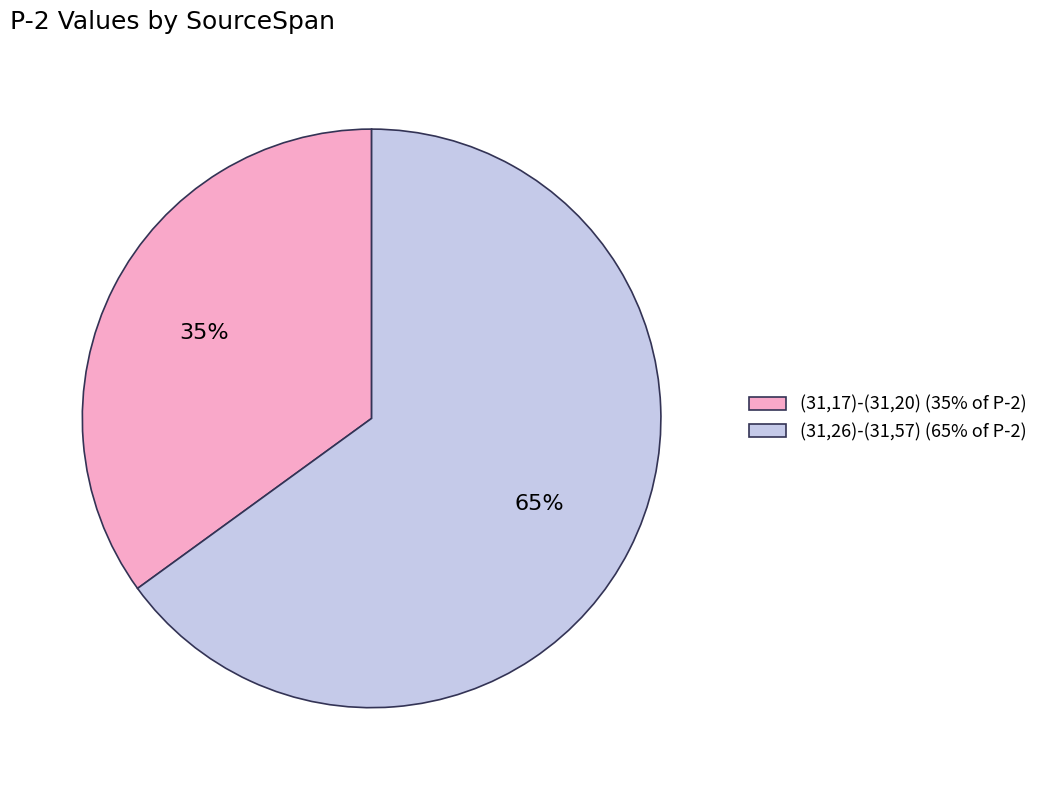

What is the ratio of the value at (31,17)-(31,20) to the value at (31,26)-(31,57)?

0.5